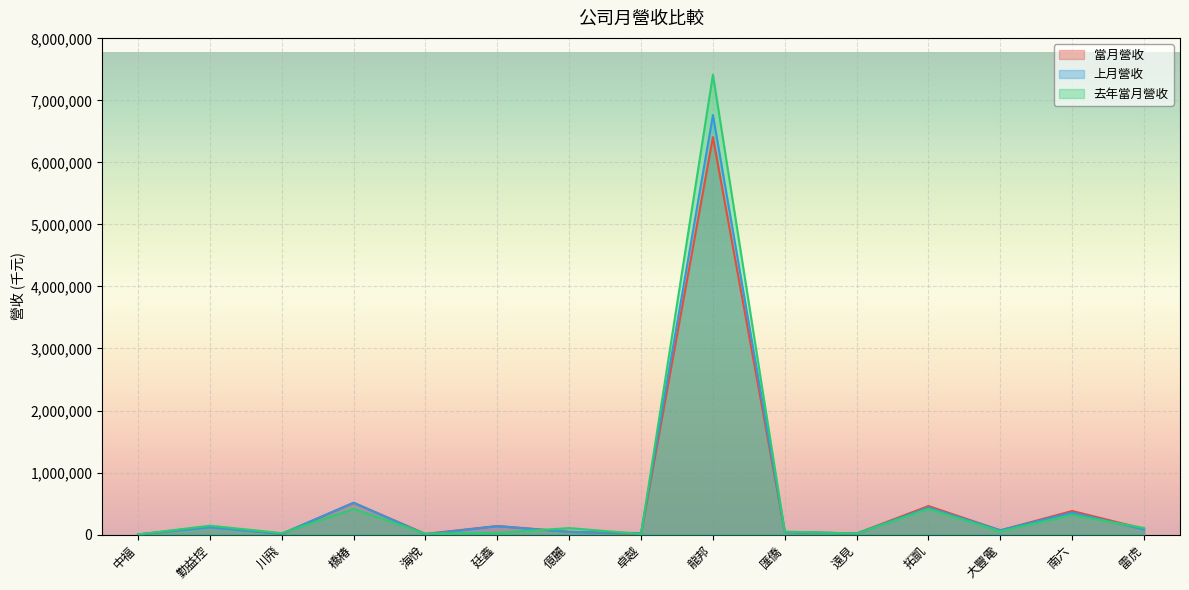

What is the value of the 當月營收 point at the 15th from the left?

92590